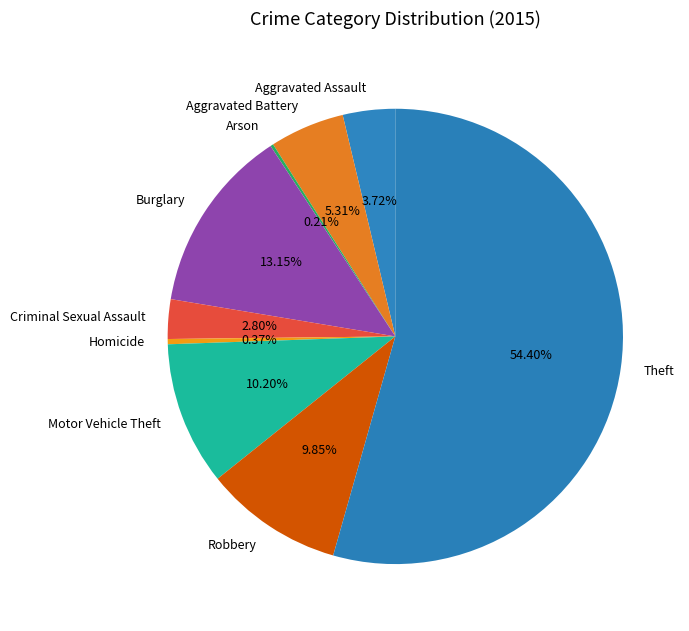

Which slice is the largest?

Theft